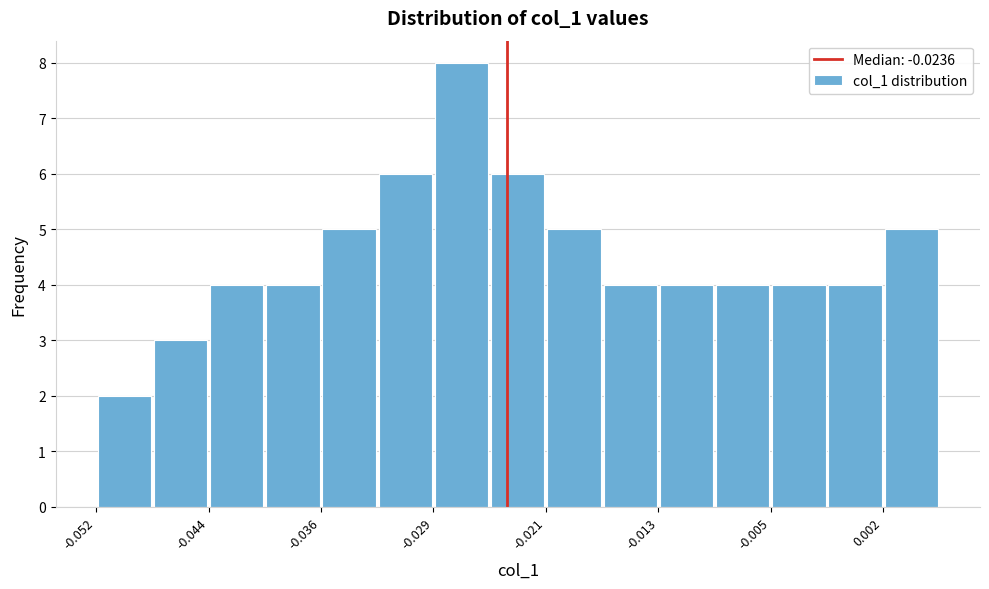

Around what value on the x-axis is the tallest bar? Give the approximate position of its centre, as read against the axis.

-0.027